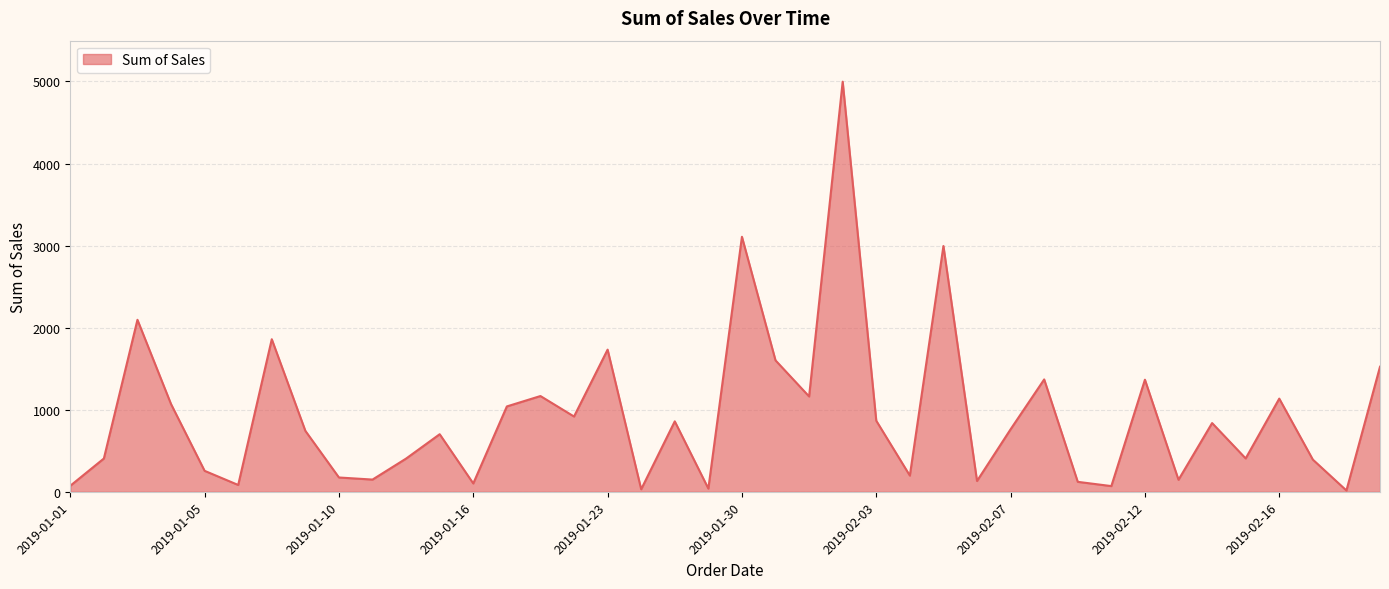

What is the maximum value shown in the chart?

4996.8